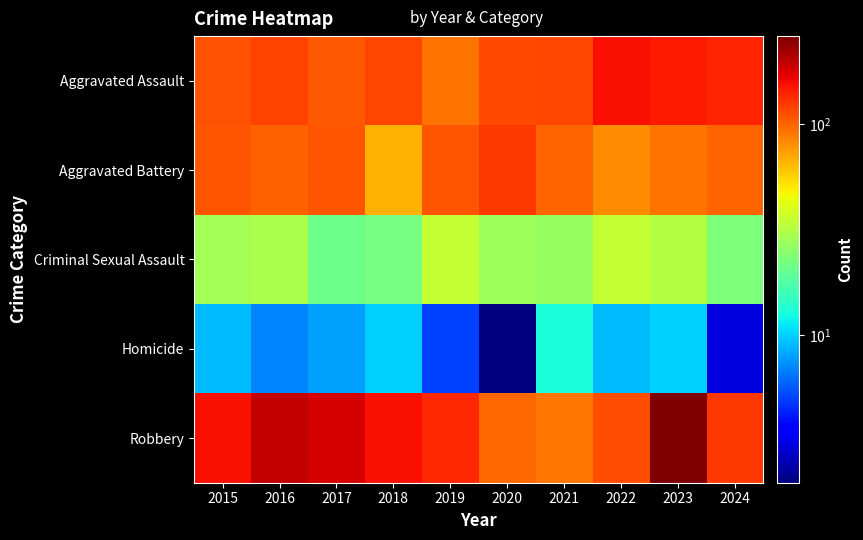

What is the smallest value displayed?

2